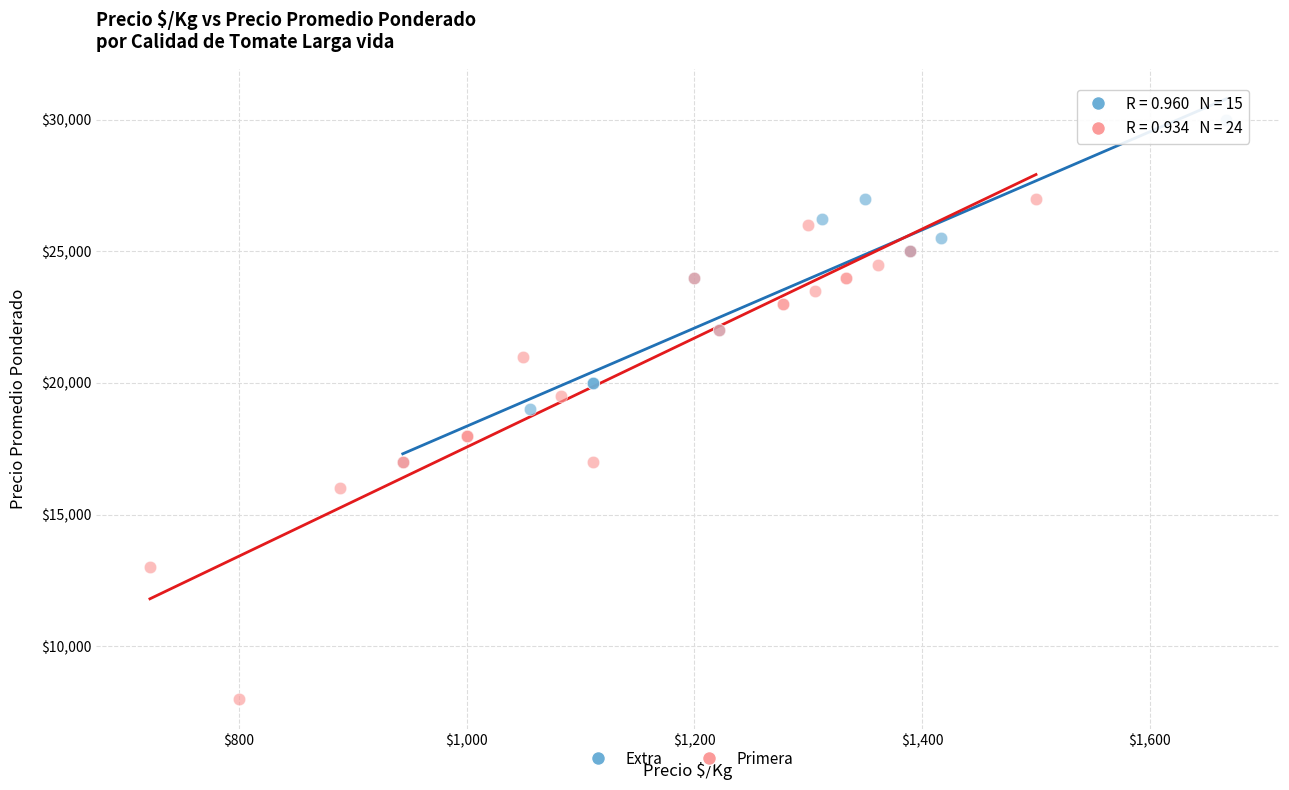

Which series has the widest spread of Y values?

Primera